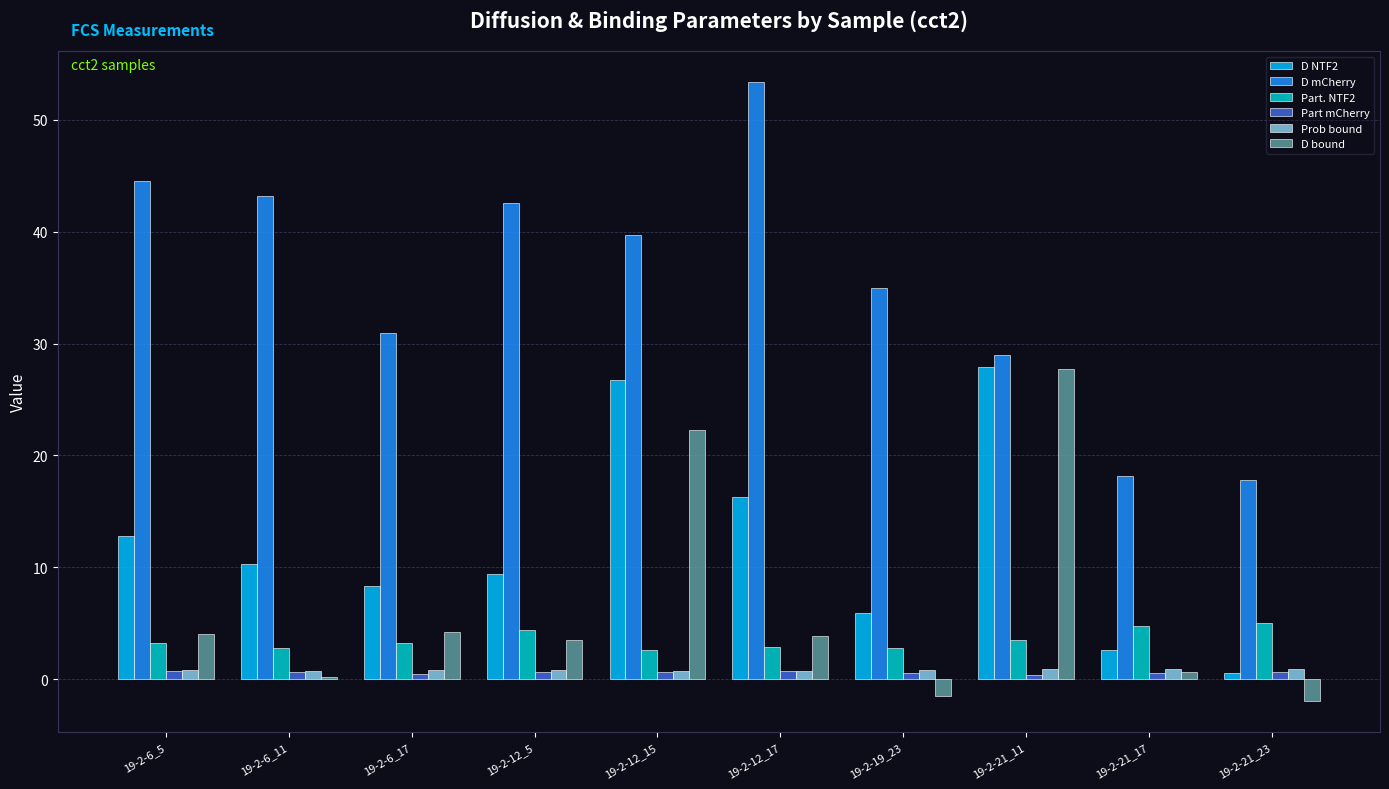

Is the value of Part mCherry at 19-2-21_17 greater than the value of Part. NTF2 at 19-2-6_11?

No